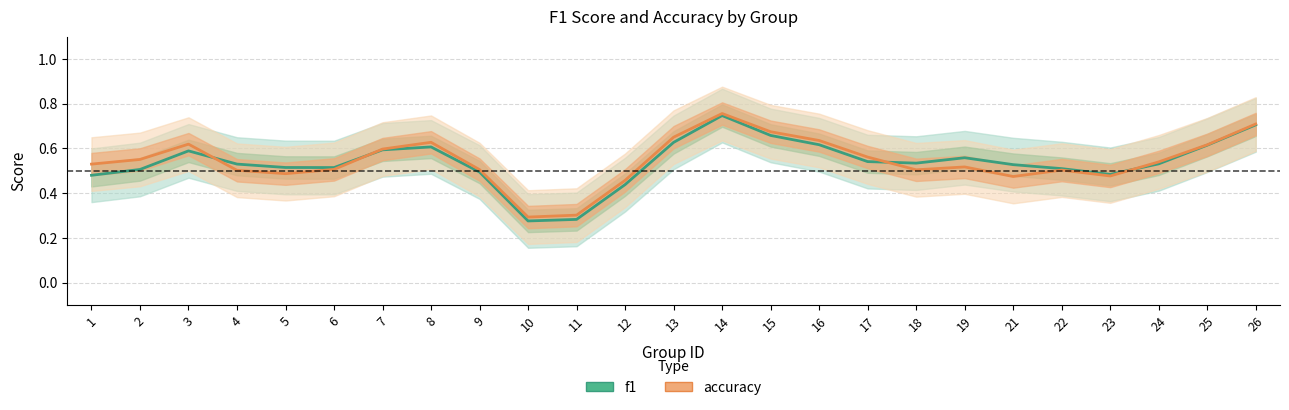

How many intersections are there between f1 and accuracy?

4